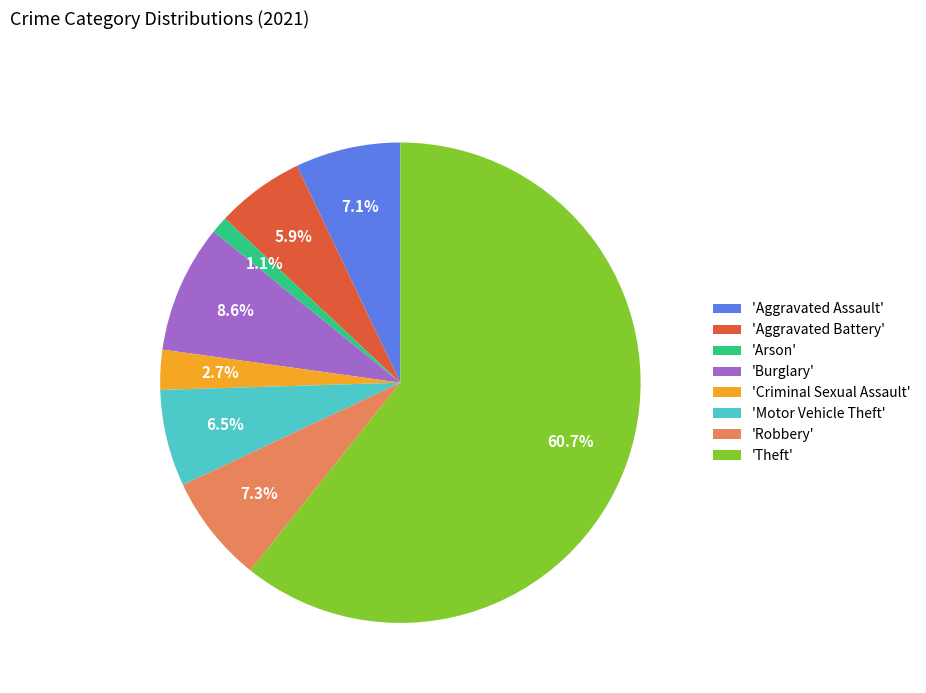

Does 'Theft' account for over 50% of the chart?

Yes